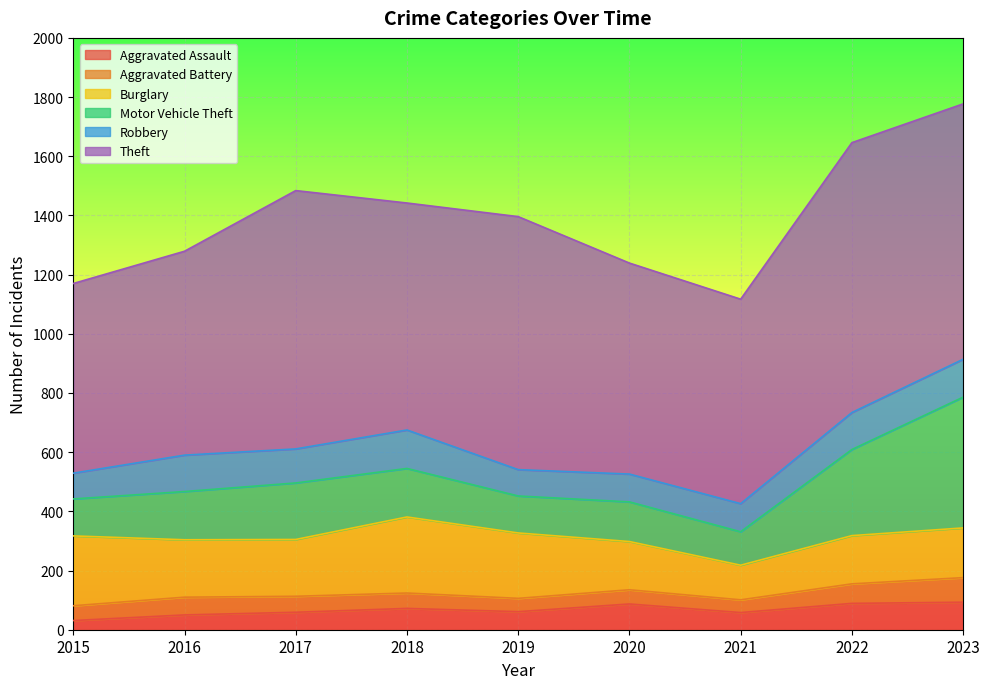

How many values in the Aggravated Assault series exceed 61?

4